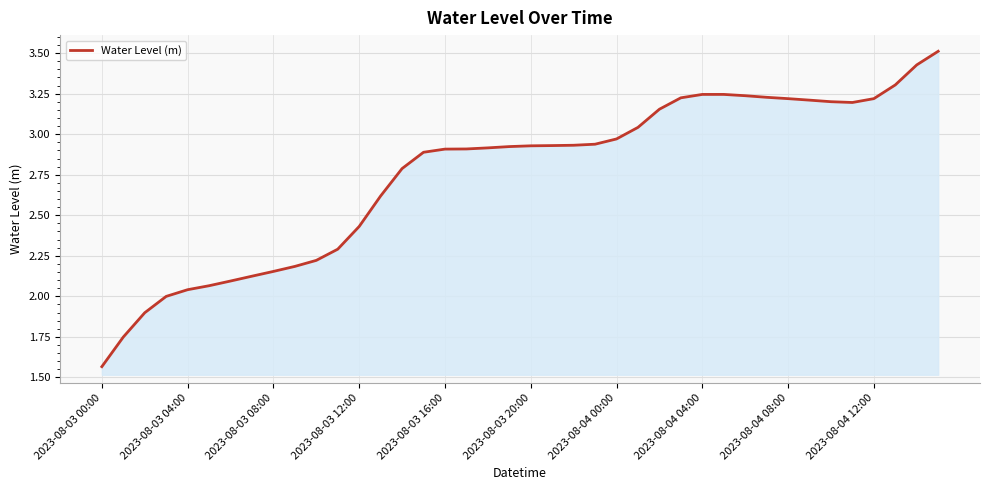

Count the number of categories in the chart.

40